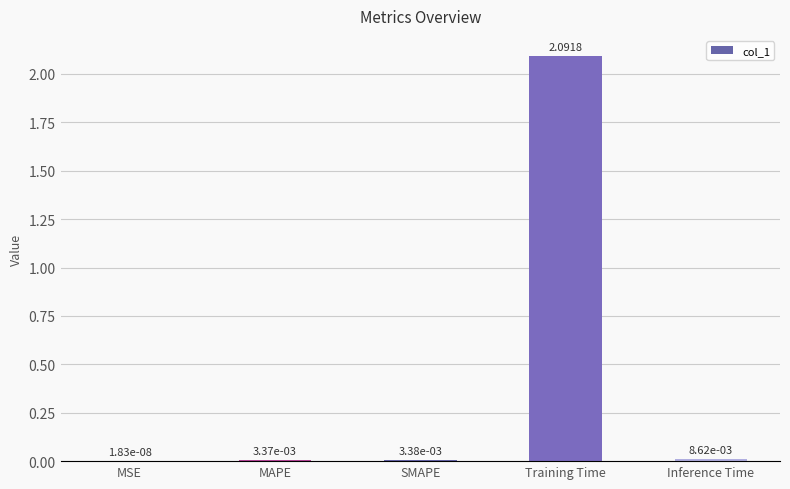

What is the sum of all values?

2.1